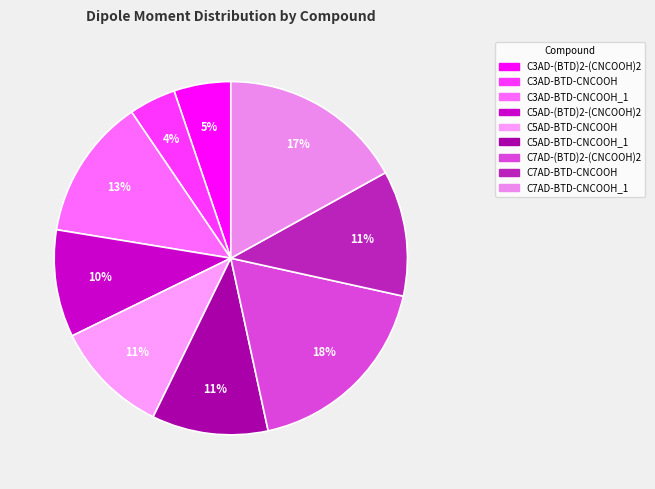

Which slice is the smallest?

C3AD-BTD-CNCOOH